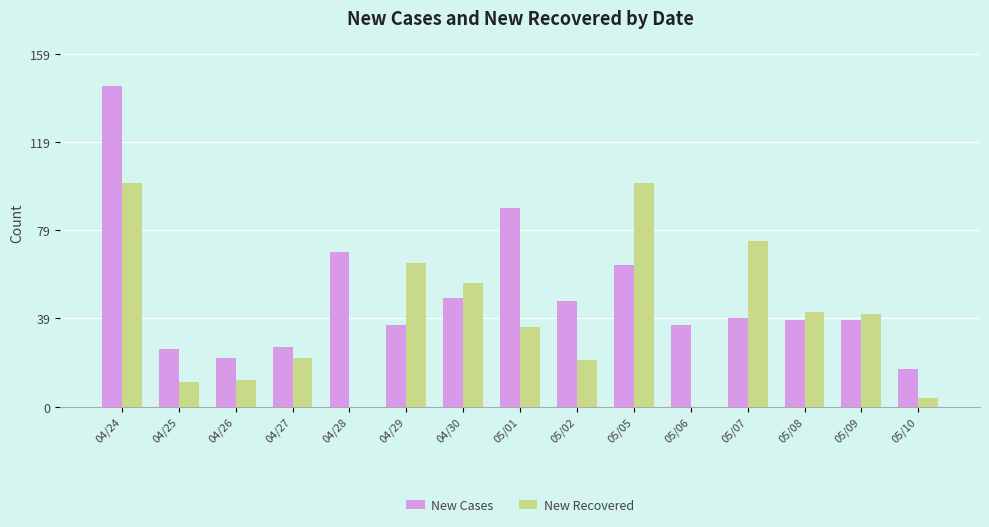

How many groups of bars are there?

15